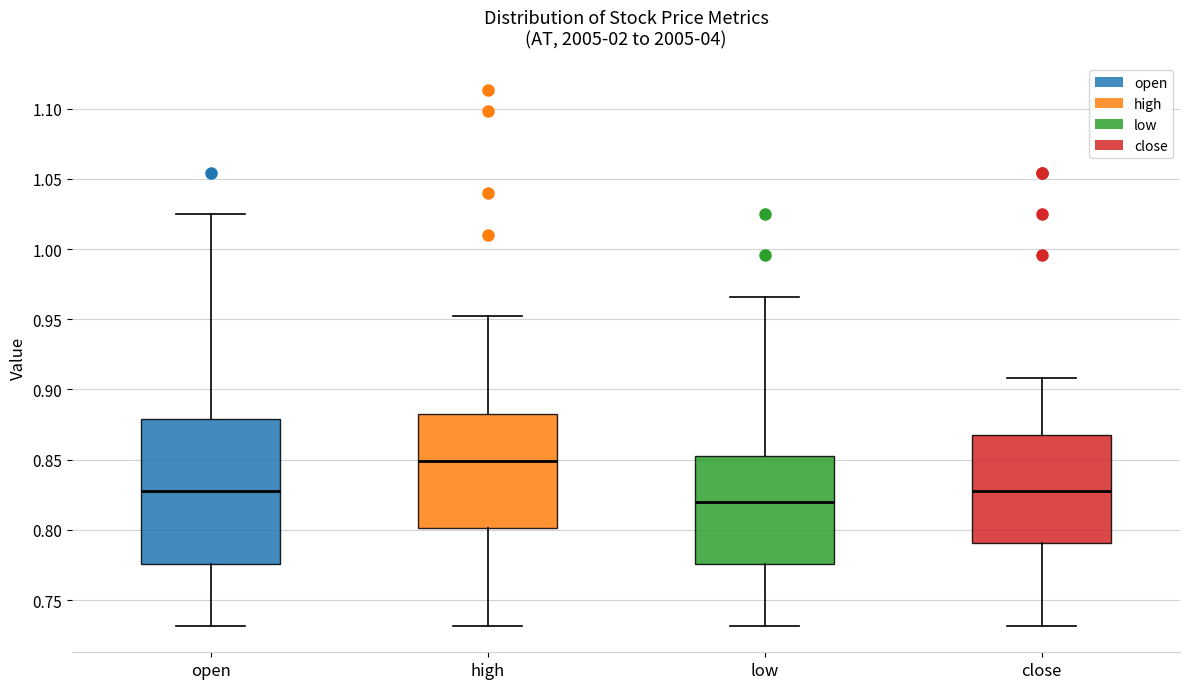

Which box has the highest median line?

high